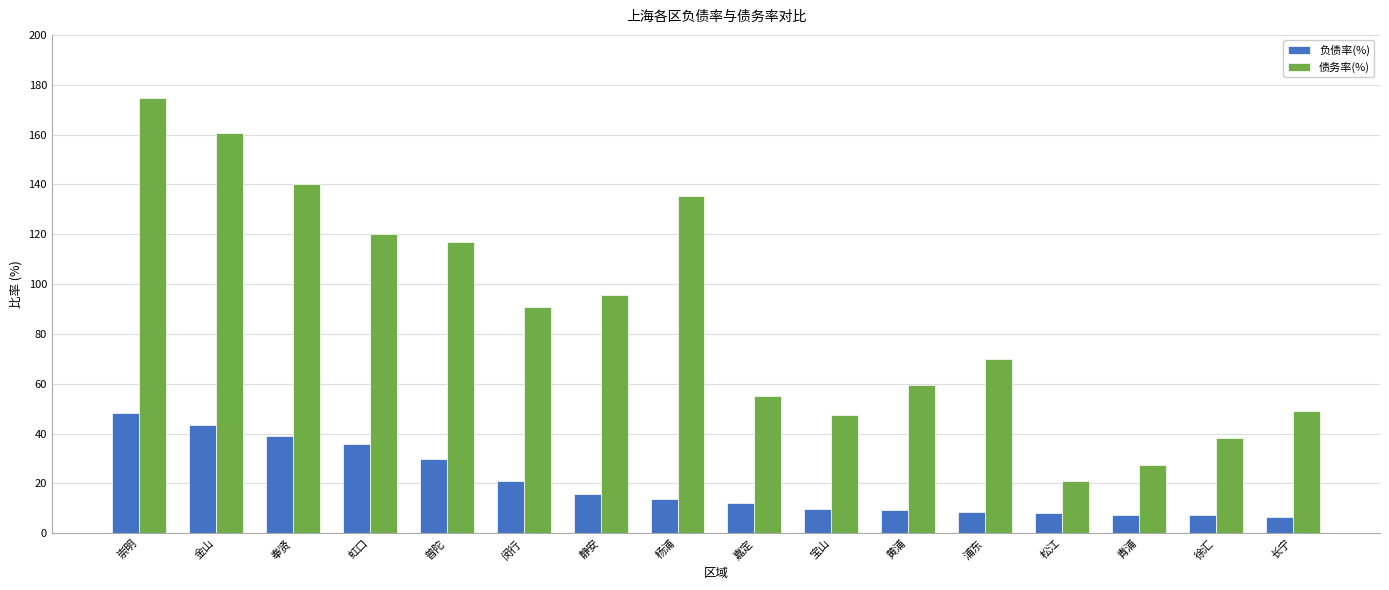

What is the label of the 16th bar from the right?

崇明